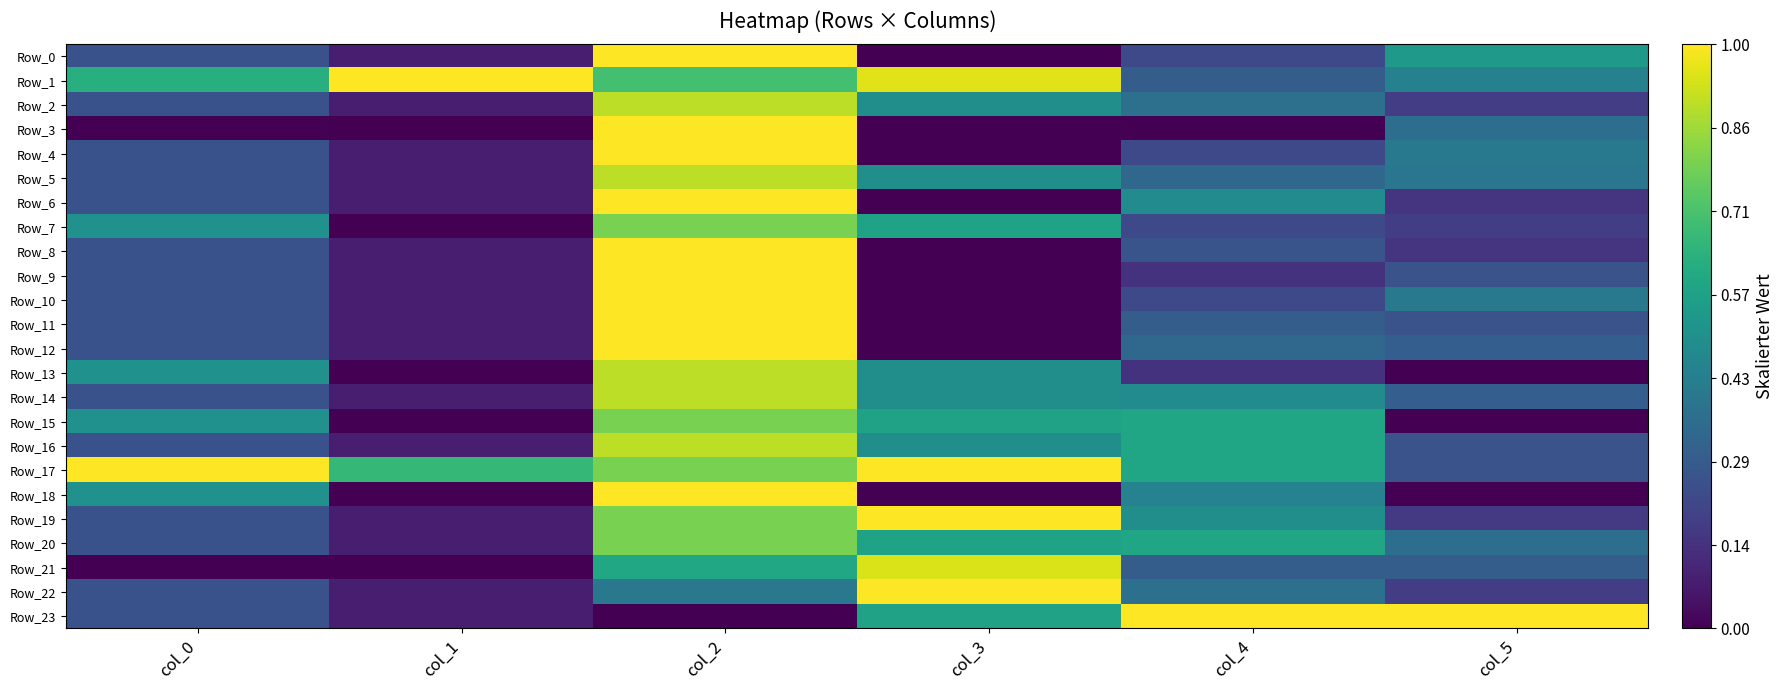

Between col_5 and col_2, which is larger?

col_2